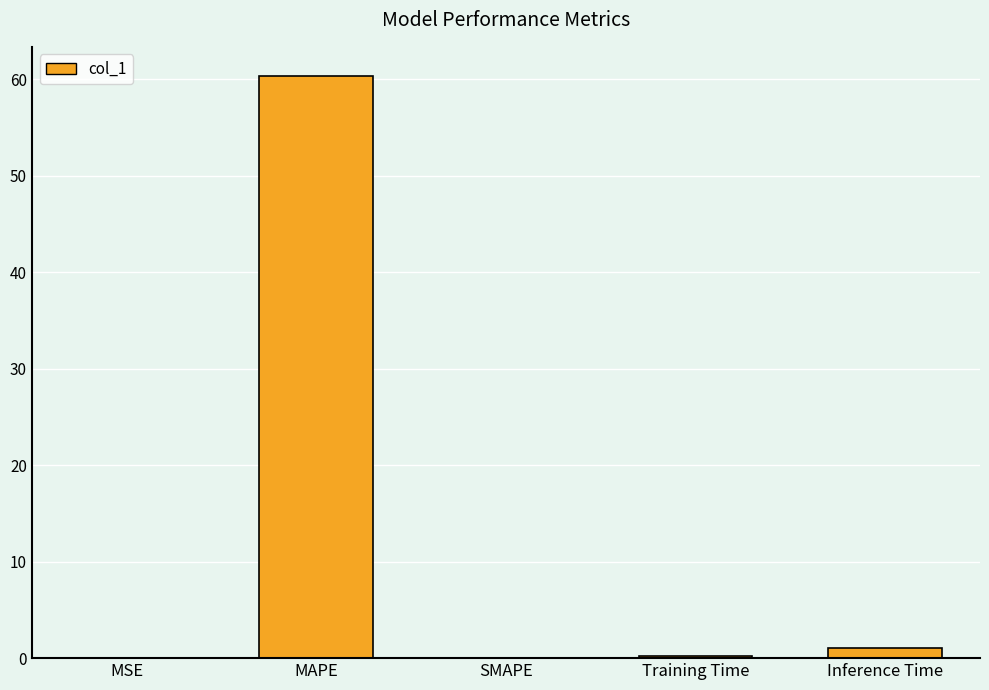

Count the number of categories in the chart.

5